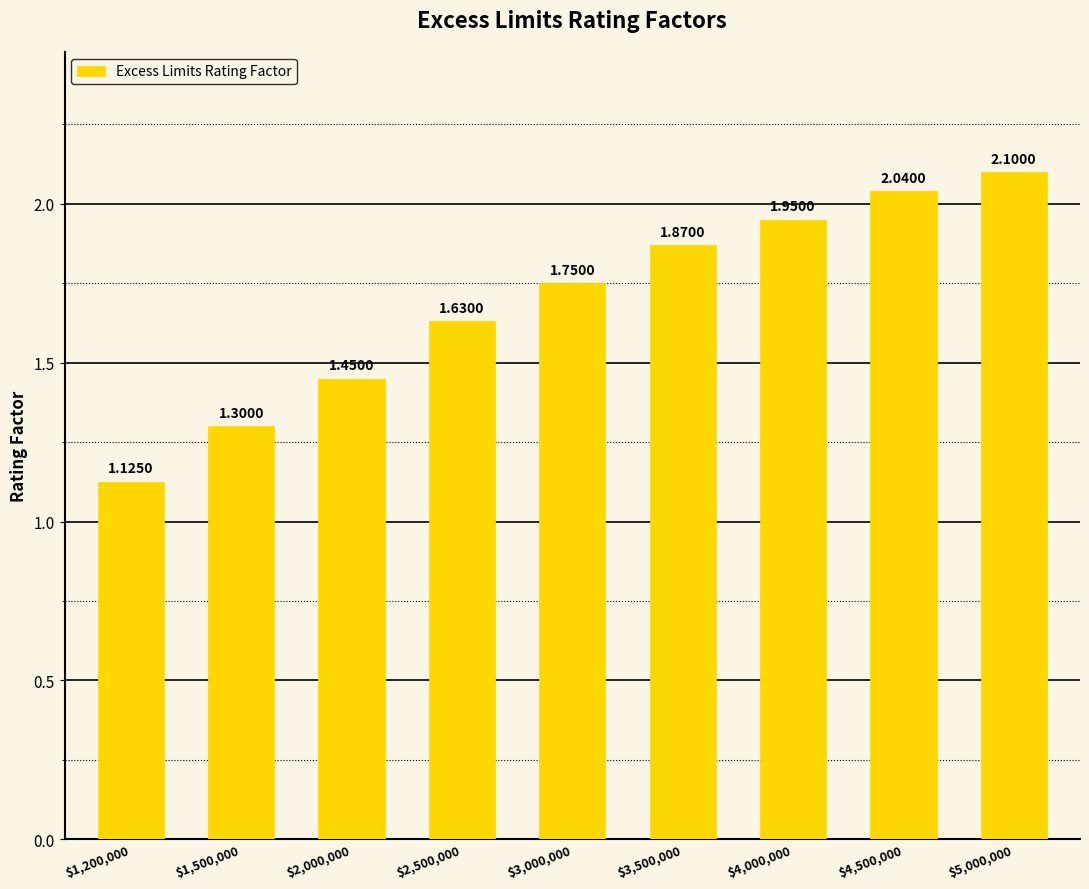

What is the difference between the maximum and second lowest values?

0.8